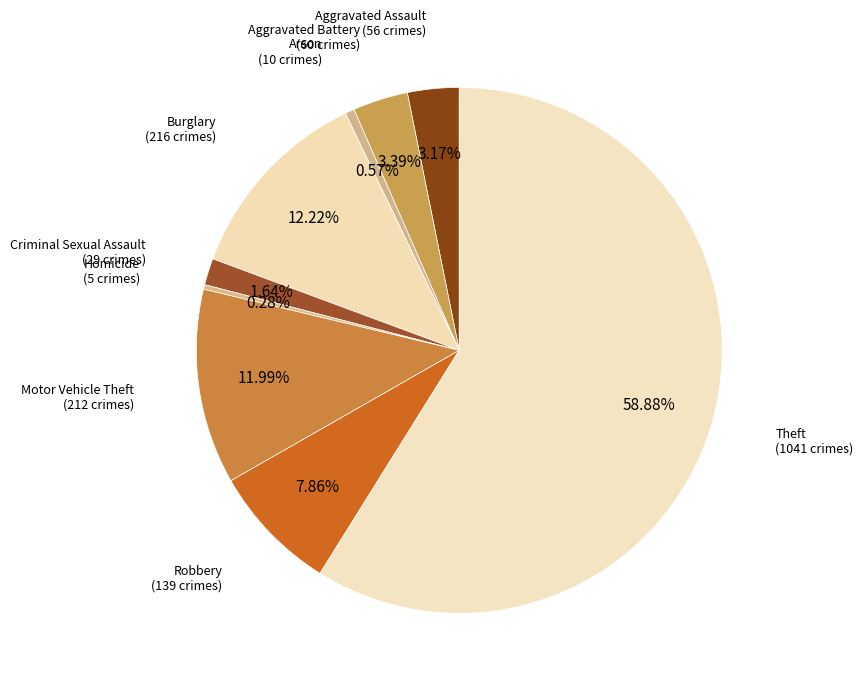

To the nearest percent, what is the difference between the largest and smallest slice percentages?

59%